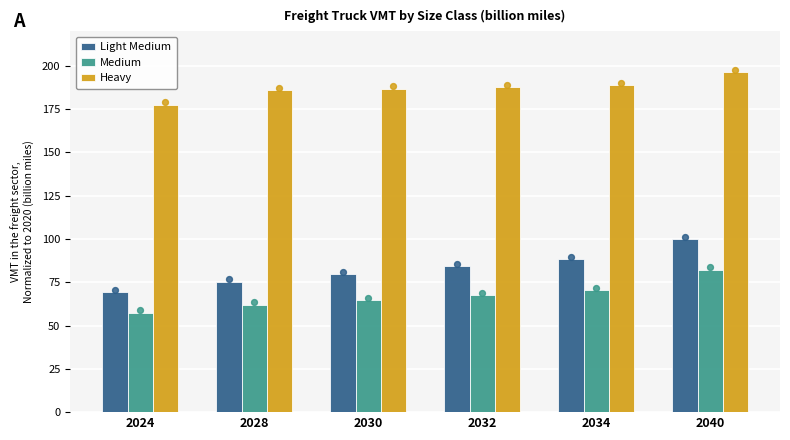

Which series contains the highest Y value?

Heavy